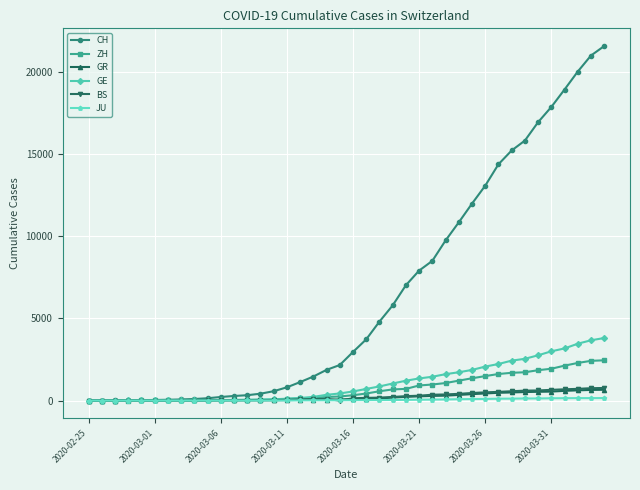

Which series has the largest total across all categories?

CH